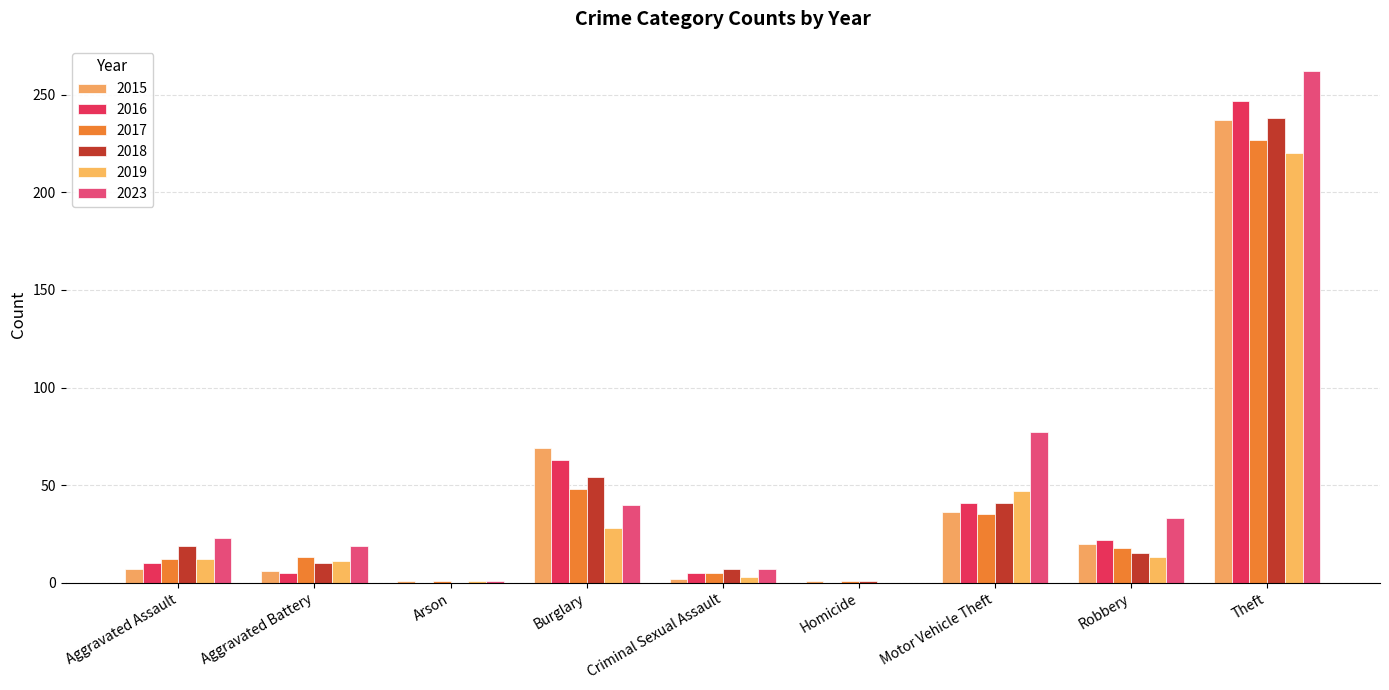

Reading left to right, what are all the values shown in this chart?

2015: Aggravated Assault=7	Aggravated Battery=6	Arson=1	Burglary=69	Criminal Sexual Assault=2	Homicide=1	Motor Vehicle Theft=36	Robbery=20	Theft=237
2016: Aggravated Assault=10	Aggravated Battery=5	Arson=0	Burglary=63	Criminal Sexual Assault=5	Homicide=0	Motor Vehicle Theft=41	Robbery=22	Theft=247
2017: Aggravated Assault=12	Aggravated Battery=13	Arson=1	Burglary=48	Criminal Sexual Assault=5	Homicide=1	Motor Vehicle Theft=35	Robbery=18	Theft=227
2018: Aggravated Assault=19	Aggravated Battery=10	Arson=0	Burglary=54	Criminal Sexual Assault=7	Homicide=1	Motor Vehicle Theft=41	Robbery=15	Theft=238
2019: Aggravated Assault=12	Aggravated Battery=11	Arson=1	Burglary=28	Criminal Sexual Assault=3	Homicide=0	Motor Vehicle Theft=47	Robbery=13	Theft=220
2023: Aggravated Assault=23	Aggravated Battery=19	Arson=1	Burglary=40	Criminal Sexual Assault=7	Homicide=0	Motor Vehicle Theft=77	Robbery=33	Theft=262